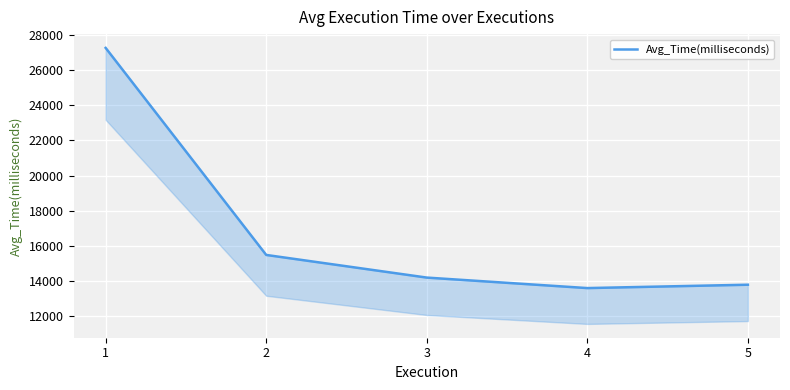

Where is the first local minimum?

4